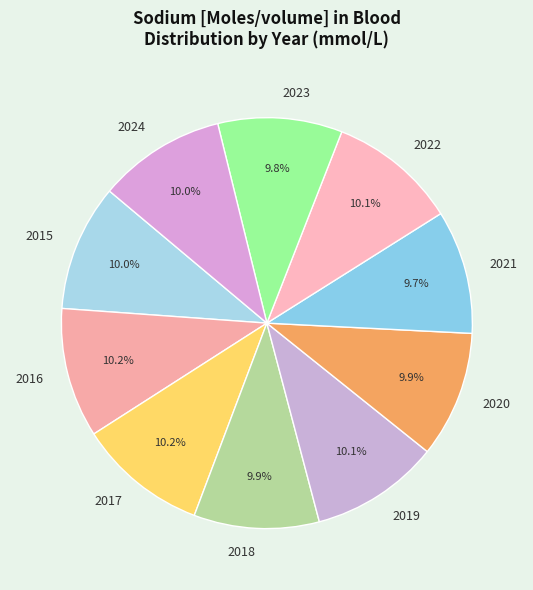

Combined, do 2015 and 2020 account for over 50%?

No